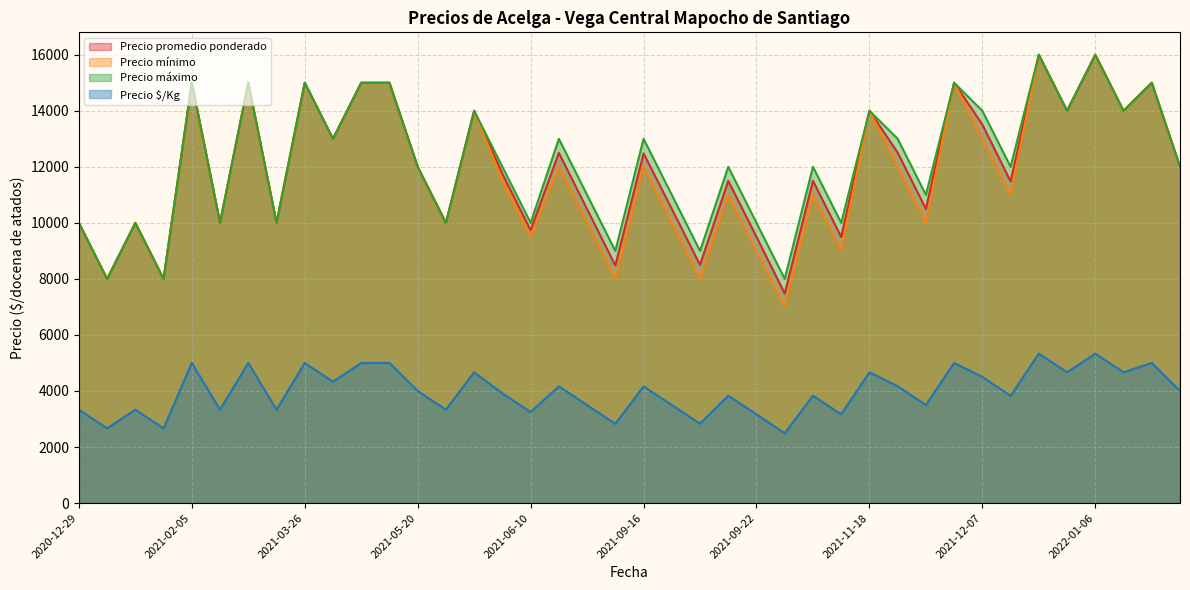

How many lines are shown in the chart?

4